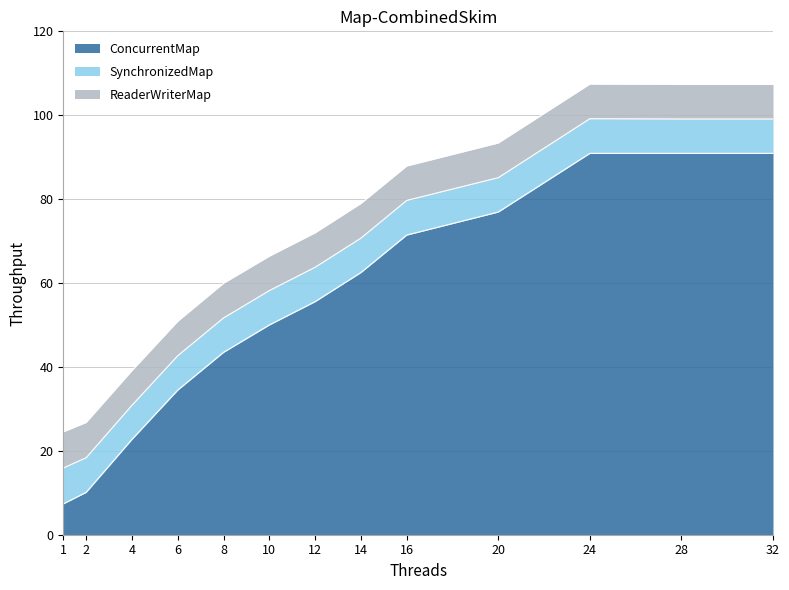

At which category does SynchronizedMap reach its first local peak?

16